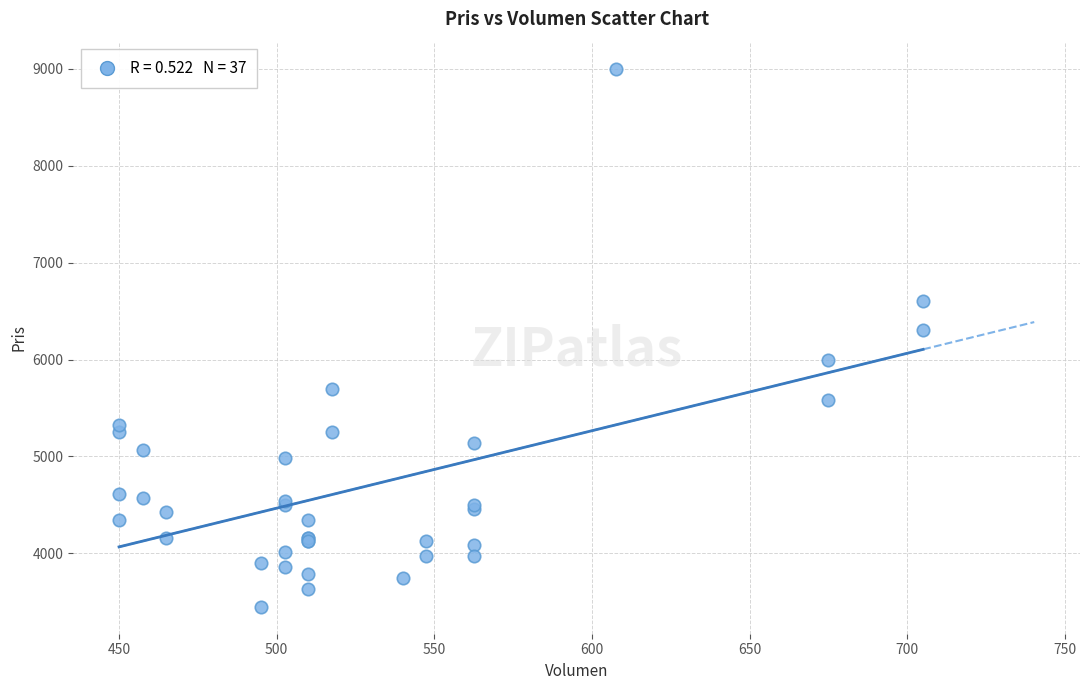

What Y value in the scatter plot is closest to 6225?

6300.0